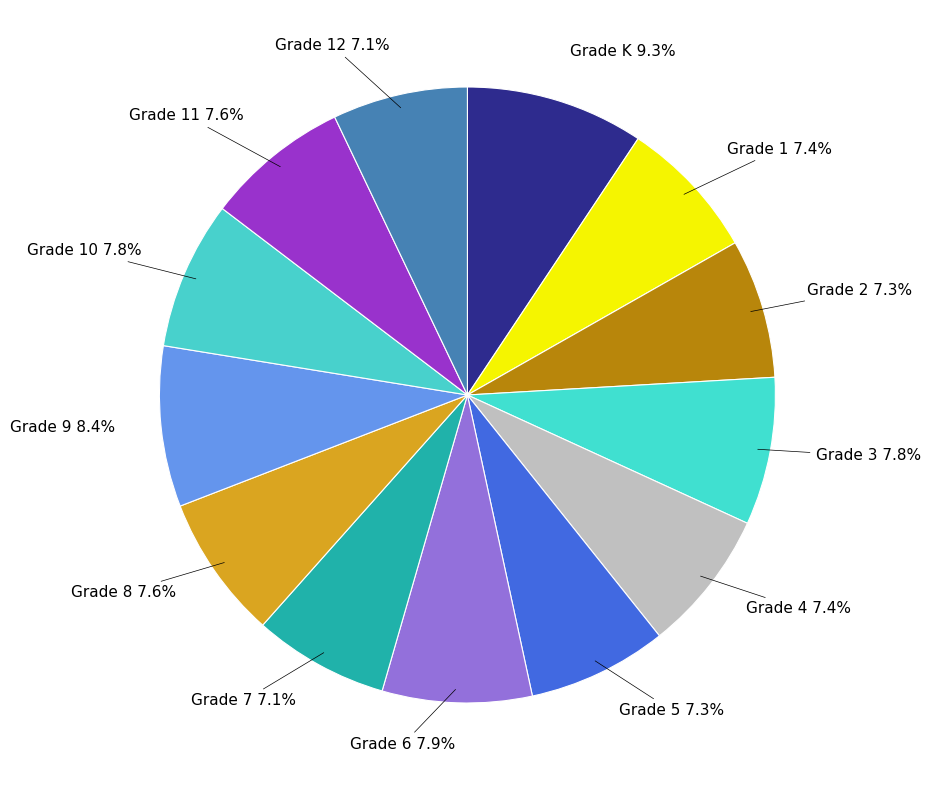

Count the number of slices in the pie.

13